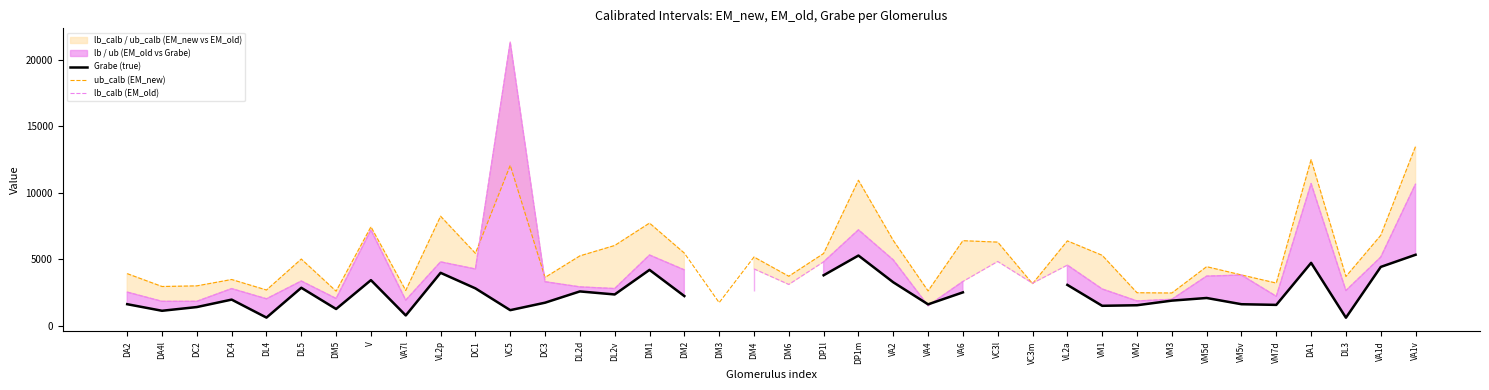

Does the chart display data point markers on the line(s)?

No